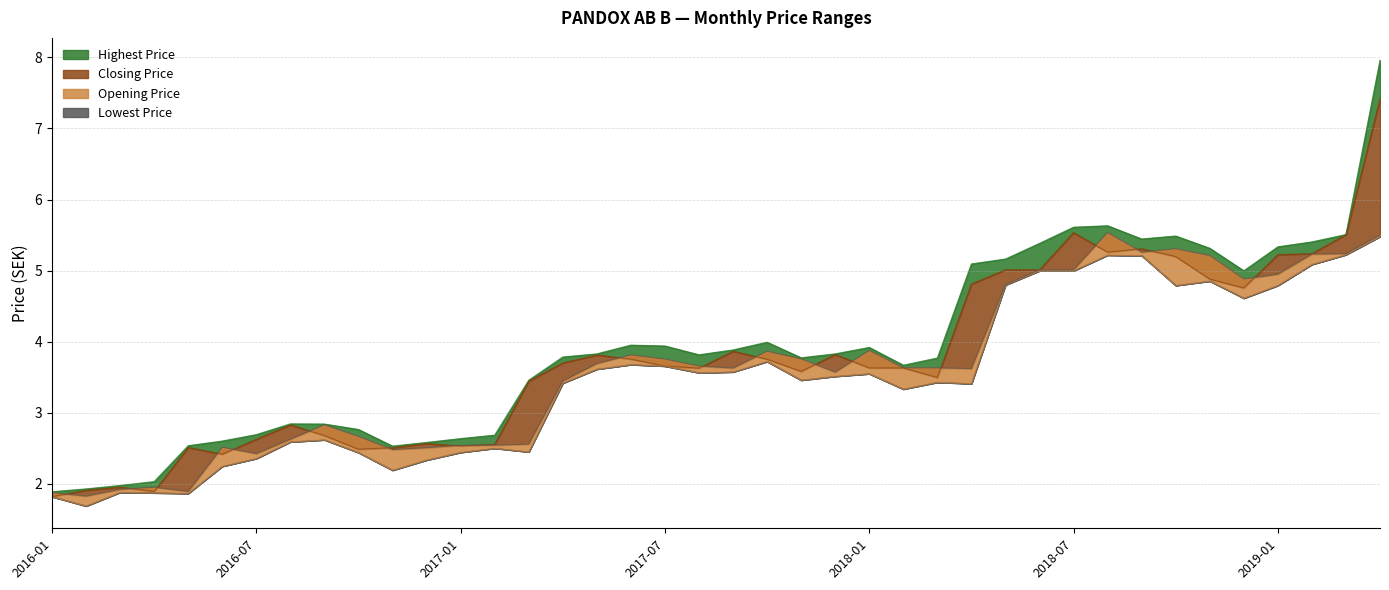

At which label does Lowest Price reach its peak?

2019-04